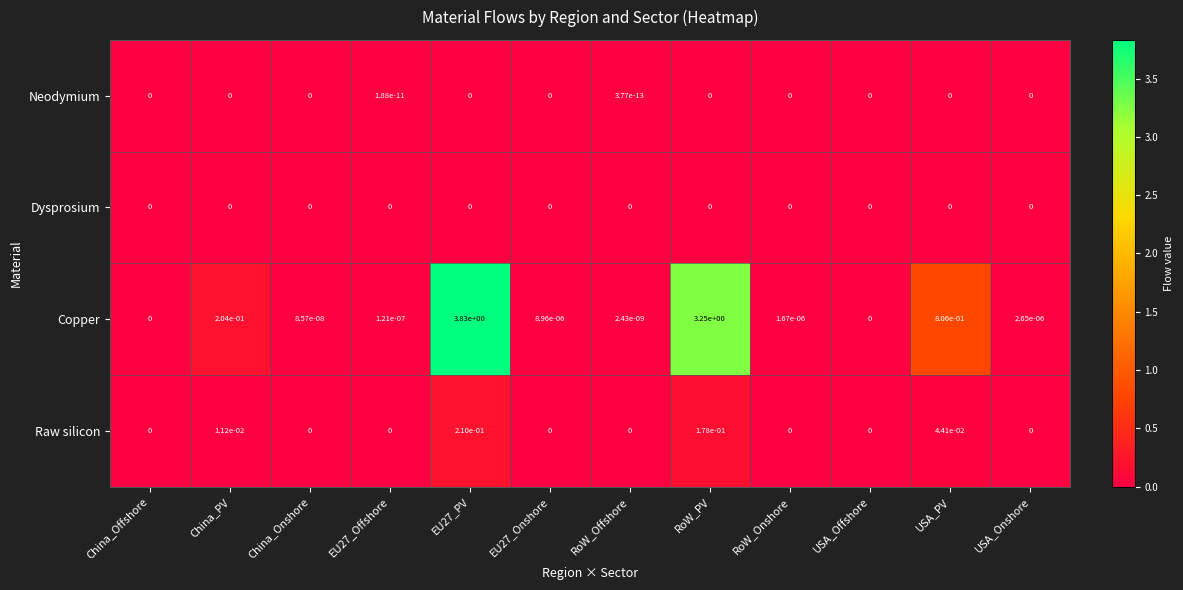

Which series has the largest range (max minus min)?

Copper